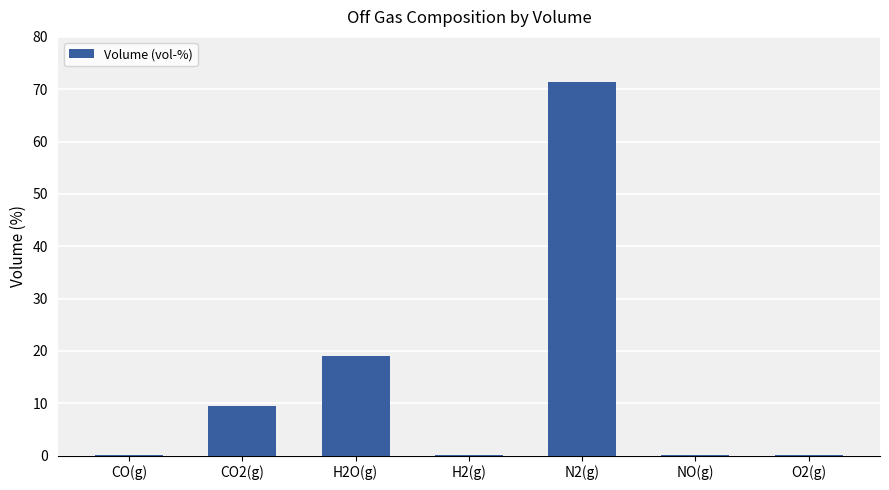

At which label is the value closest to 35?

H2O(g)